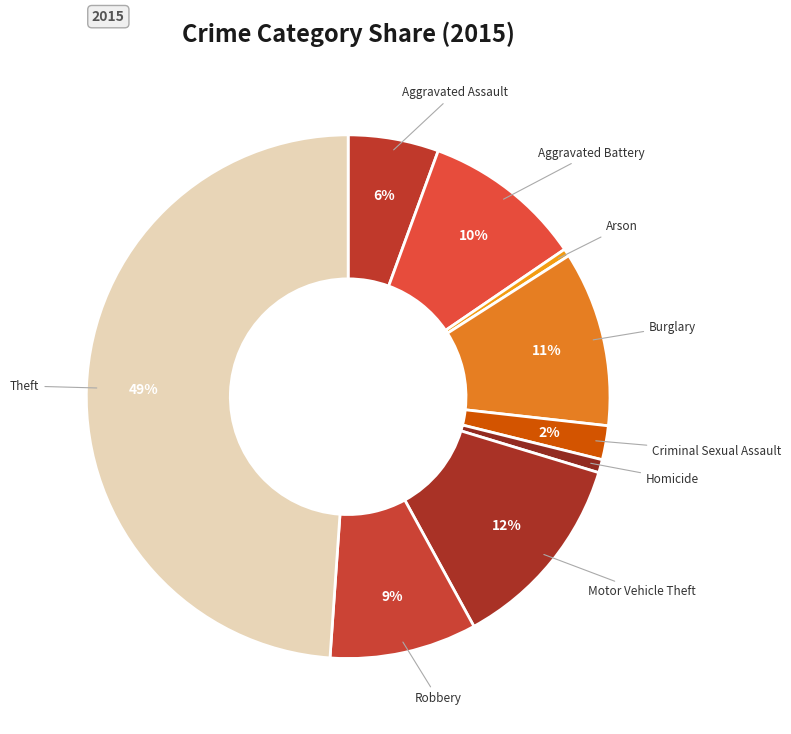

How many segments does this pie chart have?

9